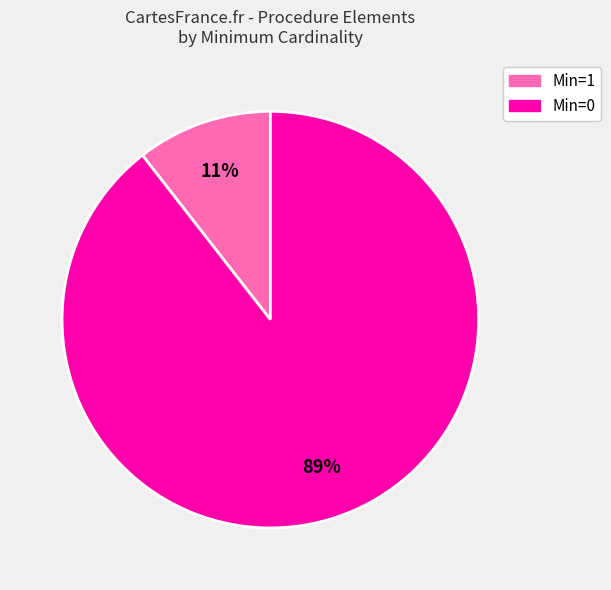

Is there any slice that represents more than half of the pie?

Yes